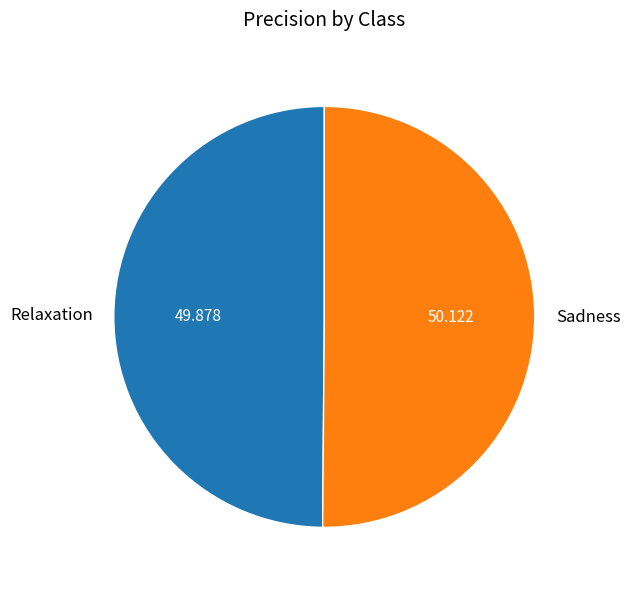

The Sadness slice represents 41% of the pie. True or false?

False